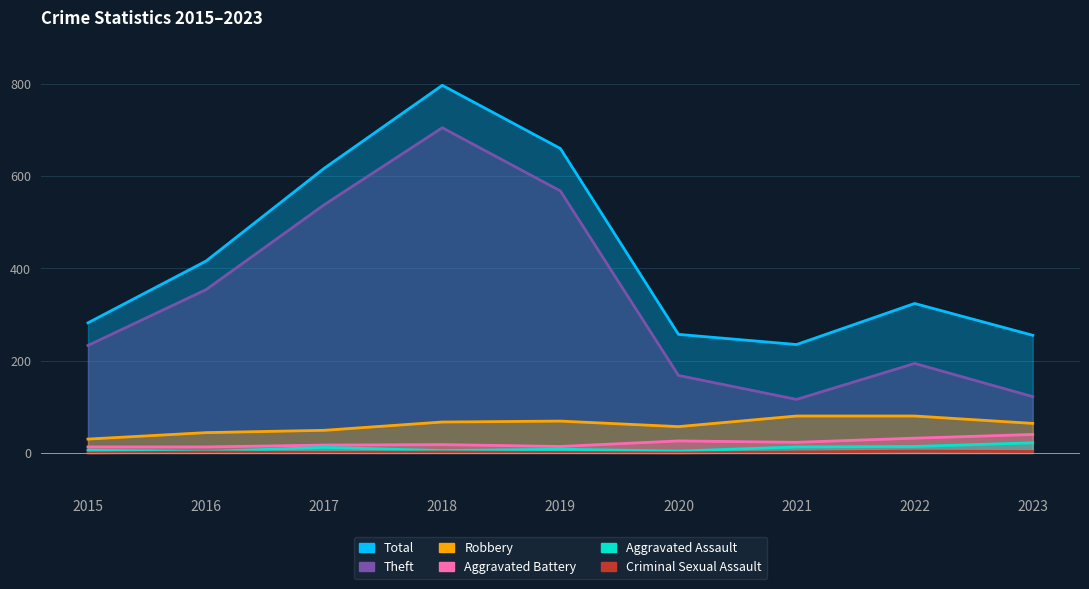

Where is the first local maximum for Aggravated Battery?

2018